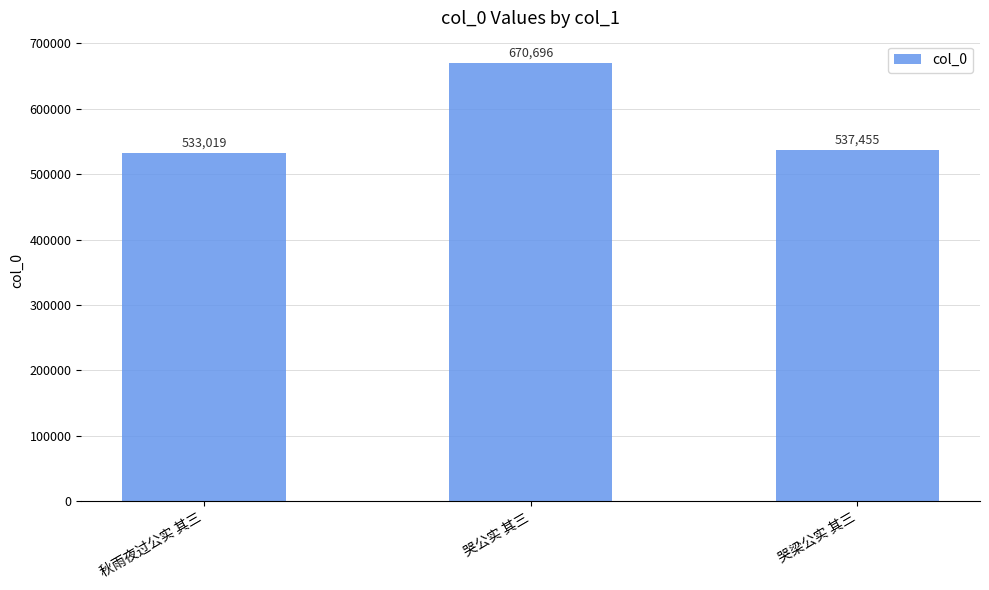

List the labels in order of value, largest first.

哭公实 其三, 哭梁公实 其三, 秋雨夜过公实 其三